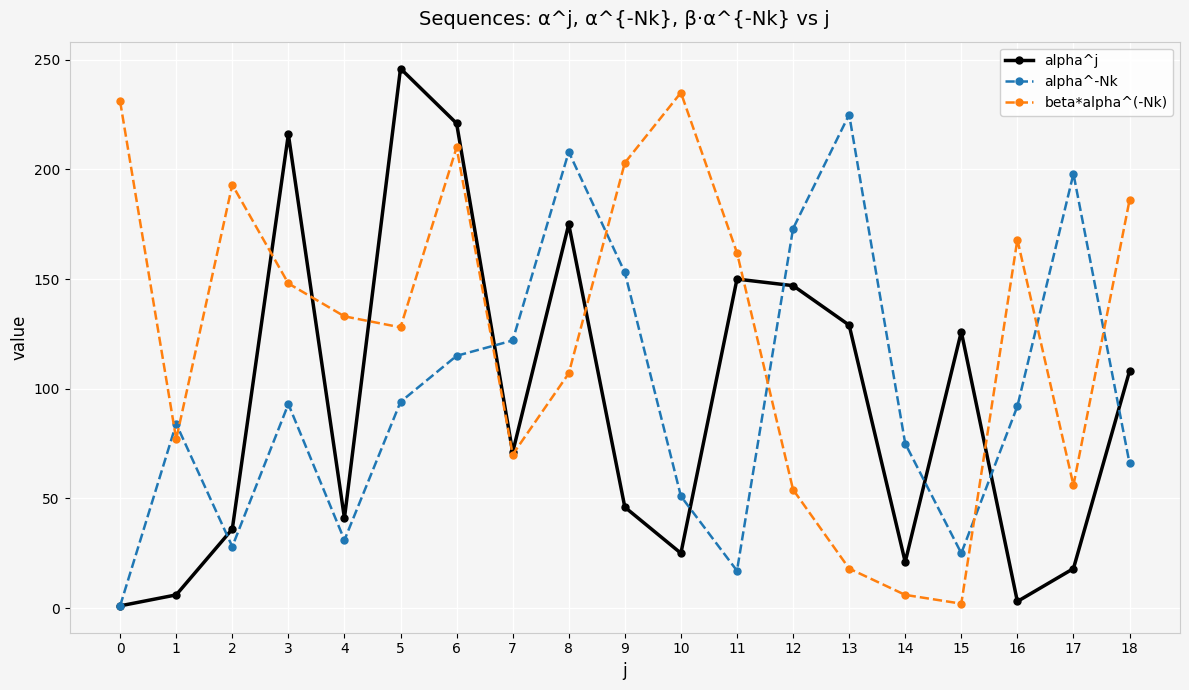

Which series changed the most between 0 and 7?

beta*alpha^(-Nk)